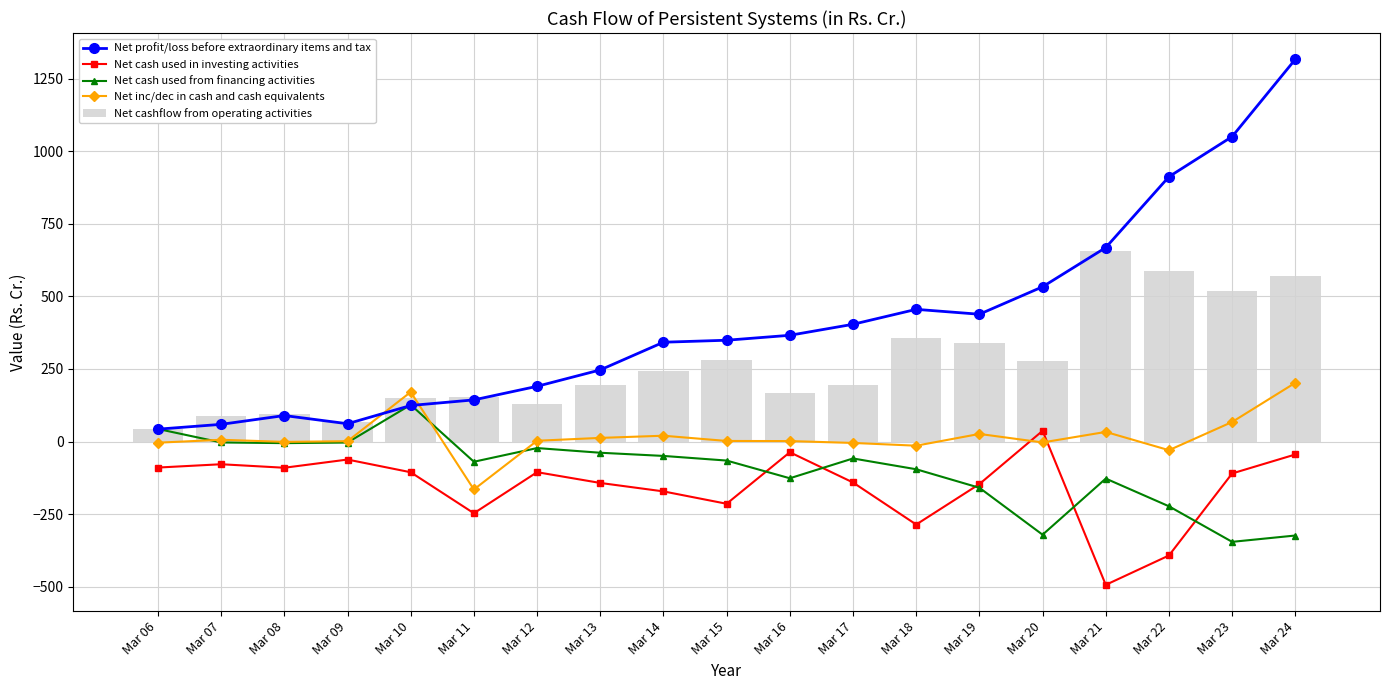

Reading left to right, transcribe all the data shown in this chart.

Net profit/loss before extraordinary items and tax: 42.5	59.1	89.4	61.2	124.1	143.3	190.1	246.6	342.0	348.8	365.9	403.7	455.2	438.4	532.9	668.0	912.1	1050.3	1316.5
Net cash used in investing activities: -89.7	-78.3	-90.4	-62.2	-105.9	-247.1	-105.7	-142.8	-171.9	-214.5	-37.0	-141.2	-286.0	-146.6	36.8	-493.8	-392.6	-110.1	-44.7
Net cash used from financing activities: 43.2	-3.3	-5.6	-3.6	126.4	-69.8	-22.6	-38.7	-49.7	-65.7	-126.6	-58.4	-95.6	-159.4	-321.0	-127.7	-223.1	-345.6	-323.8
Net inc/dec in cash and cash equivalents: -4.1	6.0	-1.3	1.0	170.4	-165.3	2.6	12.4	19.9	1.9	1.5	-4.9	-14.4	26.1	-3.2	33.0	-29.9	67.3	202.2
Net cashflow from operating activities: 42.5	87.5	94.8	66.8	150.0	151.6	128.2	193.8	243.3	281.2	165.4	194.5	356.0	339.6	276.3	656.8	585.9	519.8	570.8